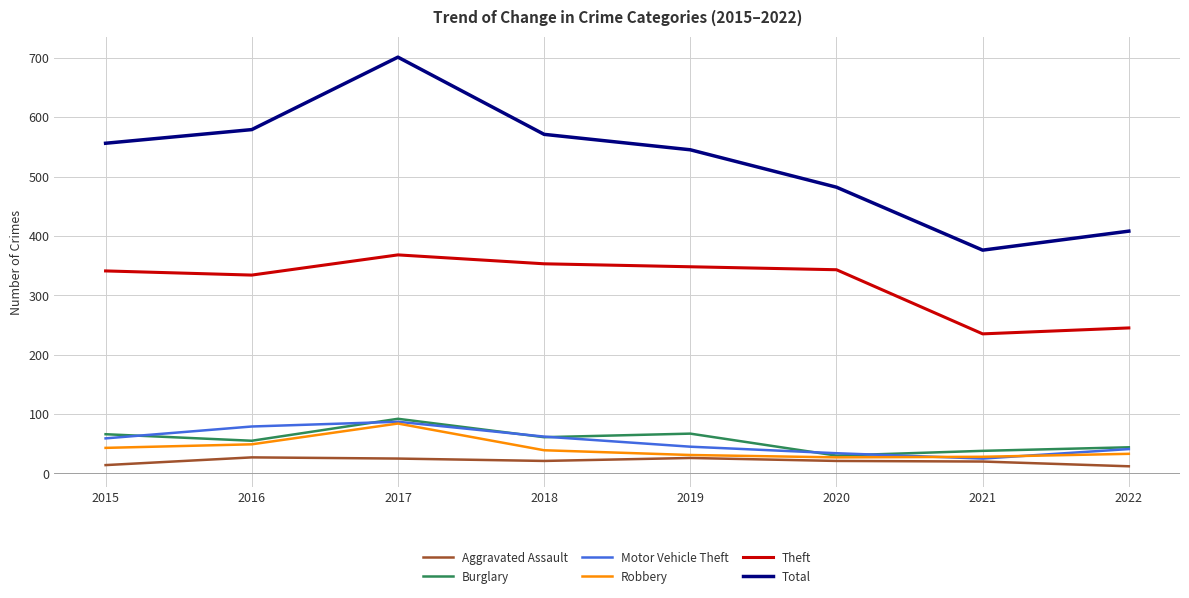

What is the difference between the highest and lowest values at 2021?

356